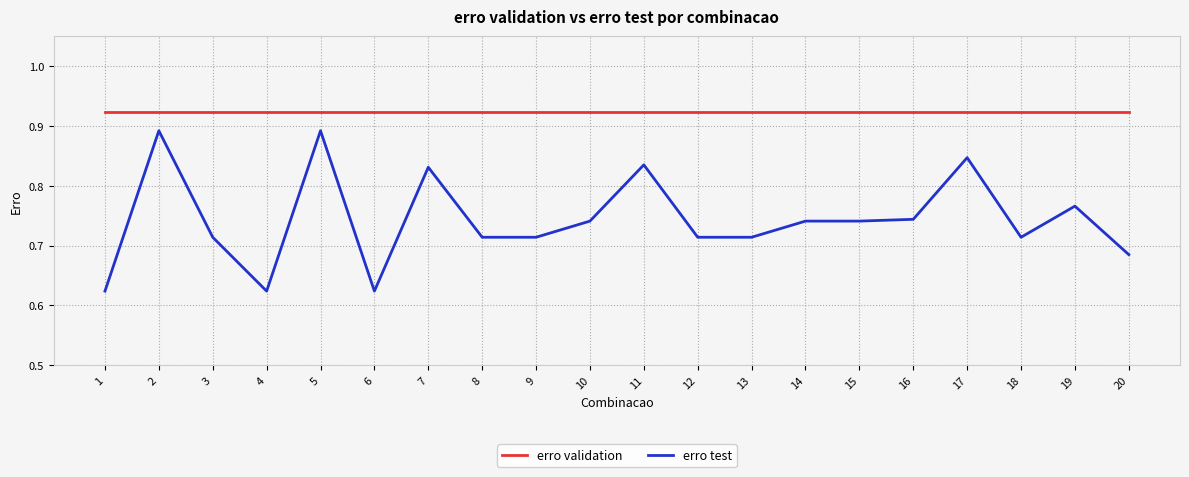

Is it true that erro test equals 0.3 at 12?

False